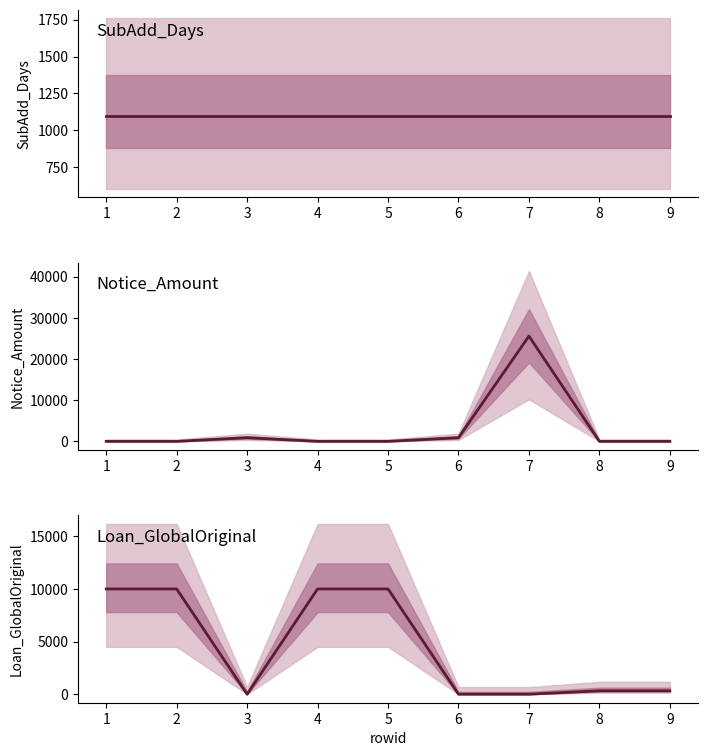

How many data points in Loan_GlobalOriginal are above 323?

6